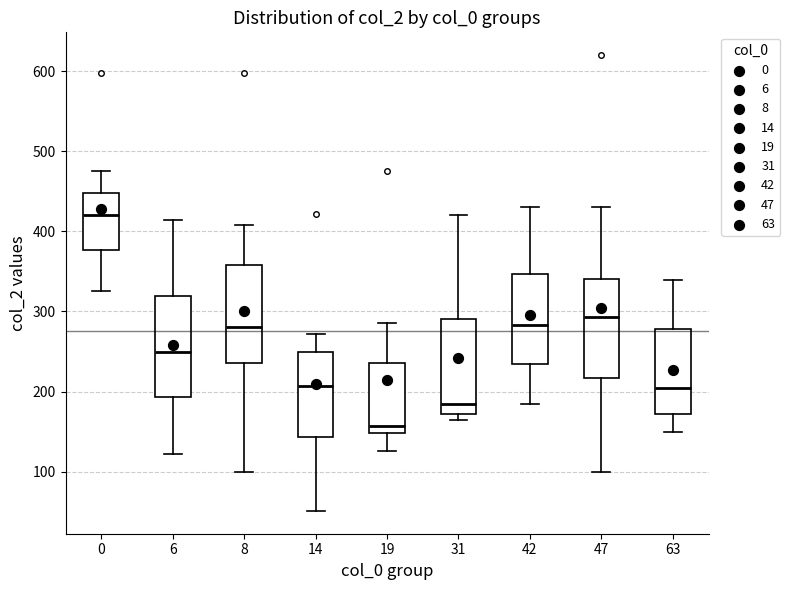

Reading left to right, read every box against the y-axis: the position of its median line, the range the box covers, and the ends of its whiskers. The values are not printed on the chart, so give them approximately, as read against the axis.

0: median 420, box 380 to 450, whiskers 330 to 480
6: median 250, box 190 to 320, whiskers 120 to 410
8: median 280, box 240 to 360, whiskers 100 to 410
14: median 210, box 140 to 250, whiskers 50 to 270
19: median 160, box 150 to 240, whiskers 130 to 290
31: median 190, box 170 to 290, whiskers 170 (just below the box's lower edge) to 420
42: median 280, box 230 to 350, whiskers 190 to 430
47: median 290, box 220 to 340, whiskers 100 to 430
63: median 210, box 170 to 280, whiskers 150 to 340